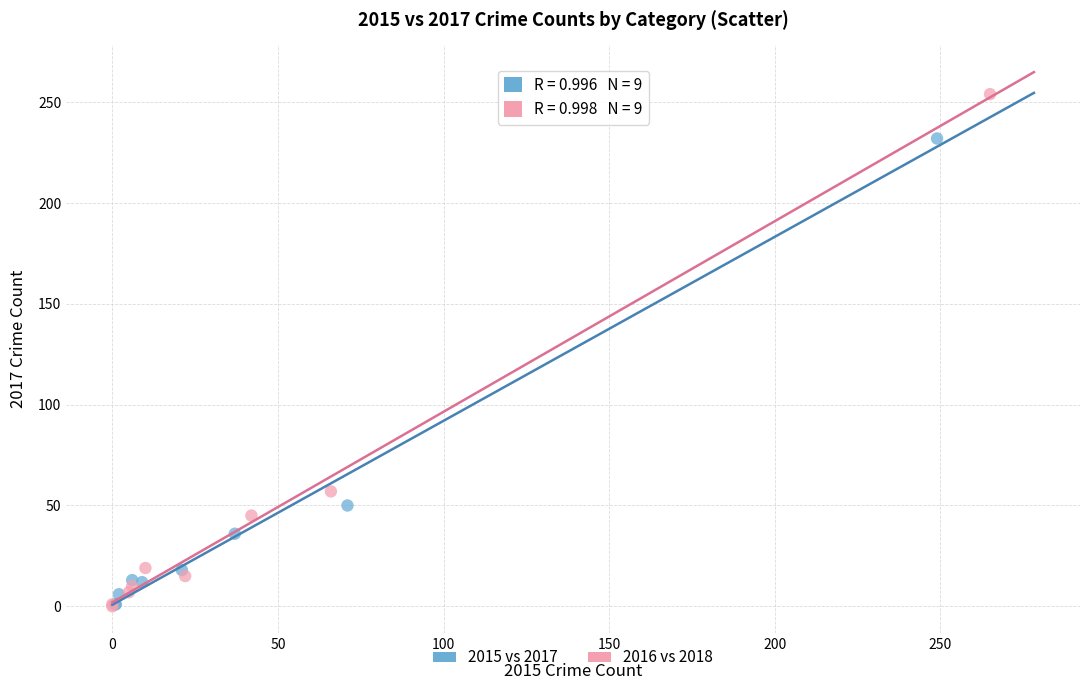

Which series reaches the maximum Y coordinate?

2016 vs 2018